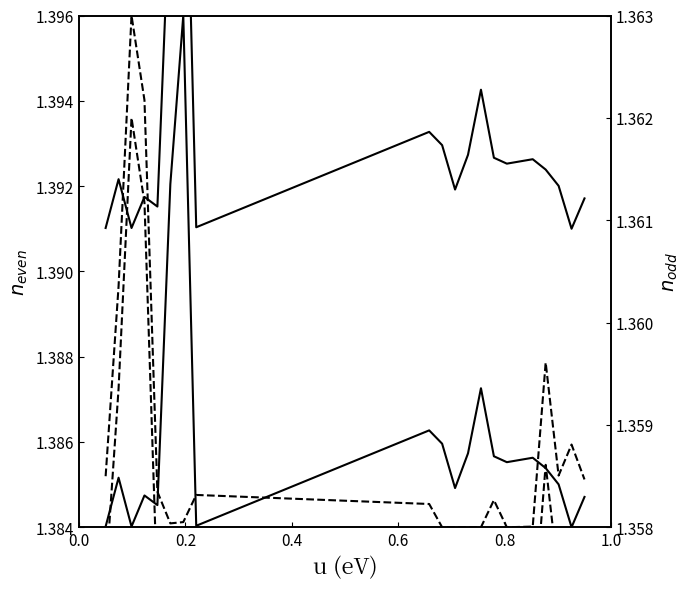

How many interior local valleys does the col_2 (dashed B) series have?

3